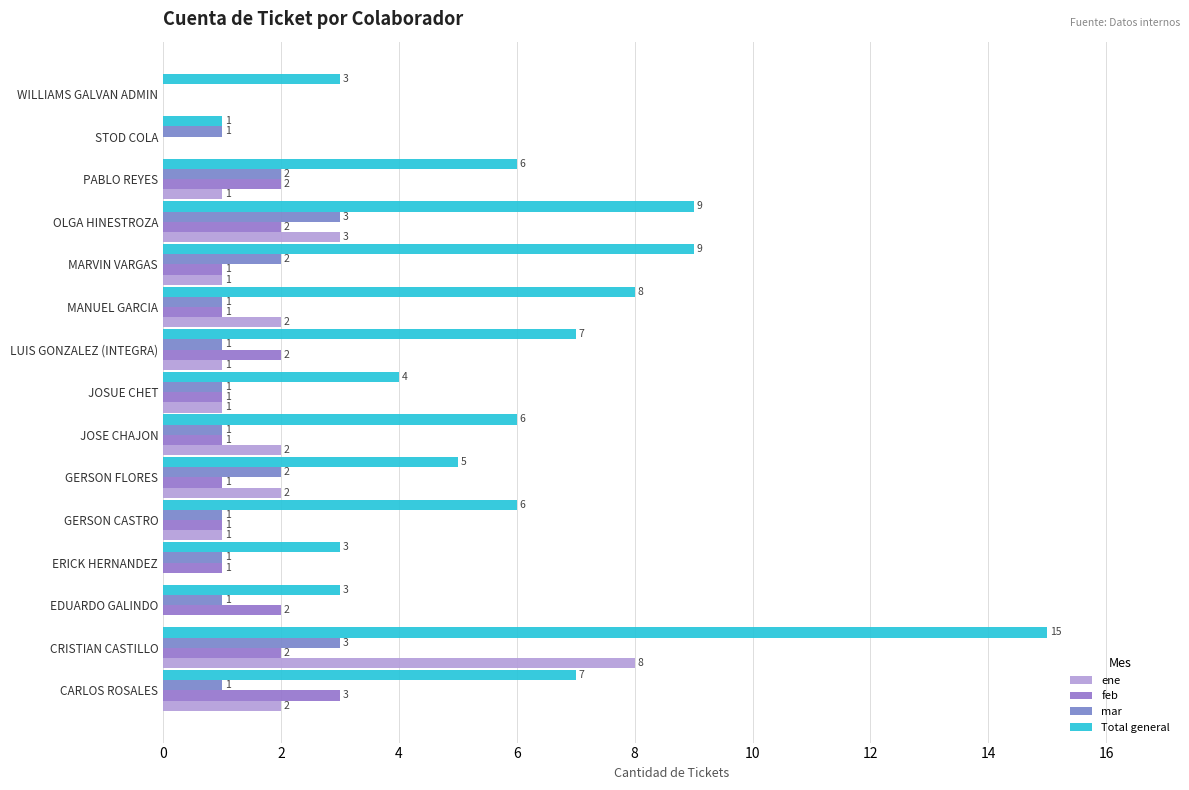

At which label does ene reach its peak?

CRISTIAN CASTILLO